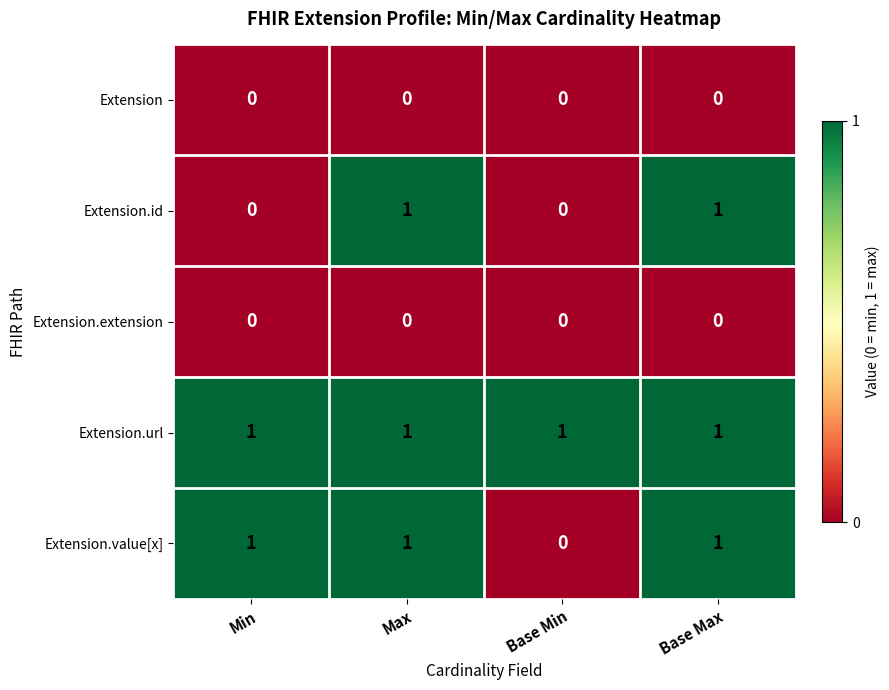

Reading left to right, extract all data points from this chart.

Extension: 0	0	0	0
Extension.id: 0	1	0	1
Extension.extension: 0	0	0	0
Extension.url: 1	1	1	1
Extension.value[x]: 1	1	0	1